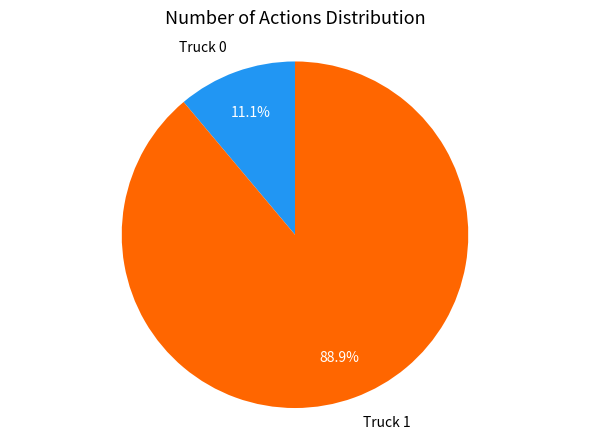

Is there any slice that represents more than half of the pie?

Yes